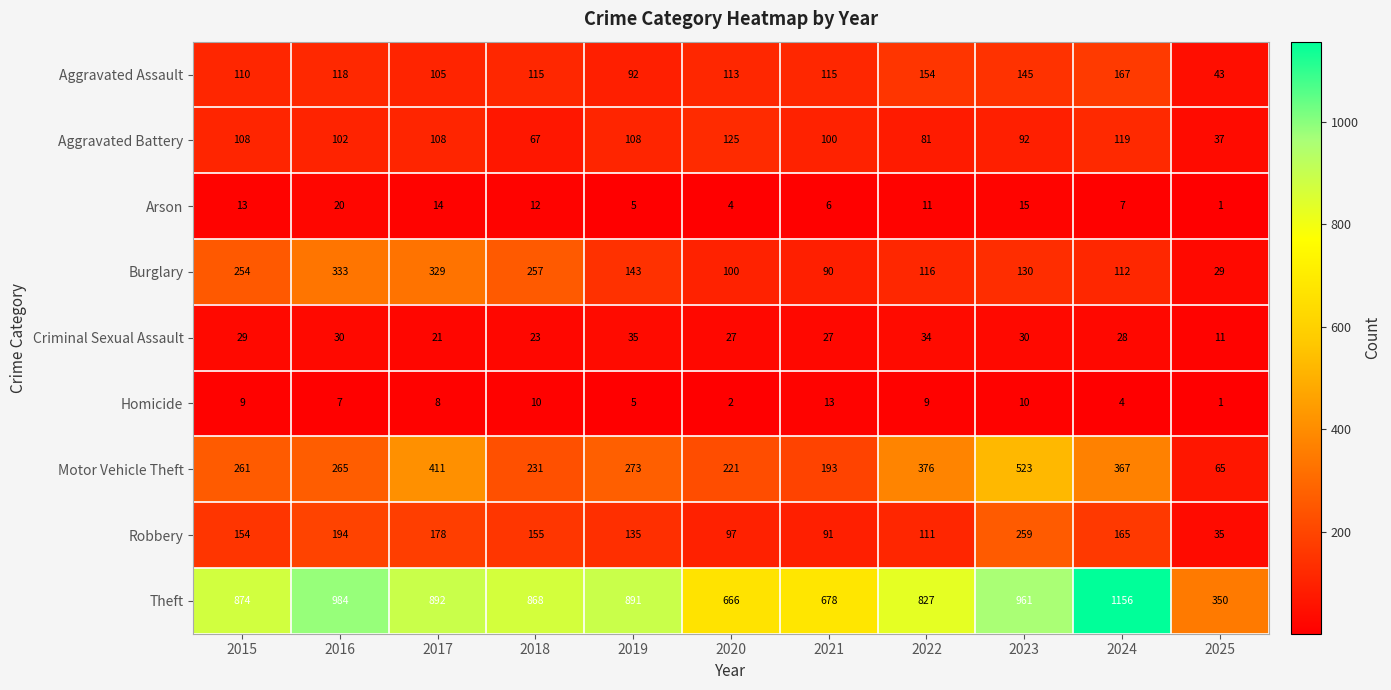

What is the spread (max minus min) of values at 2024?

1152